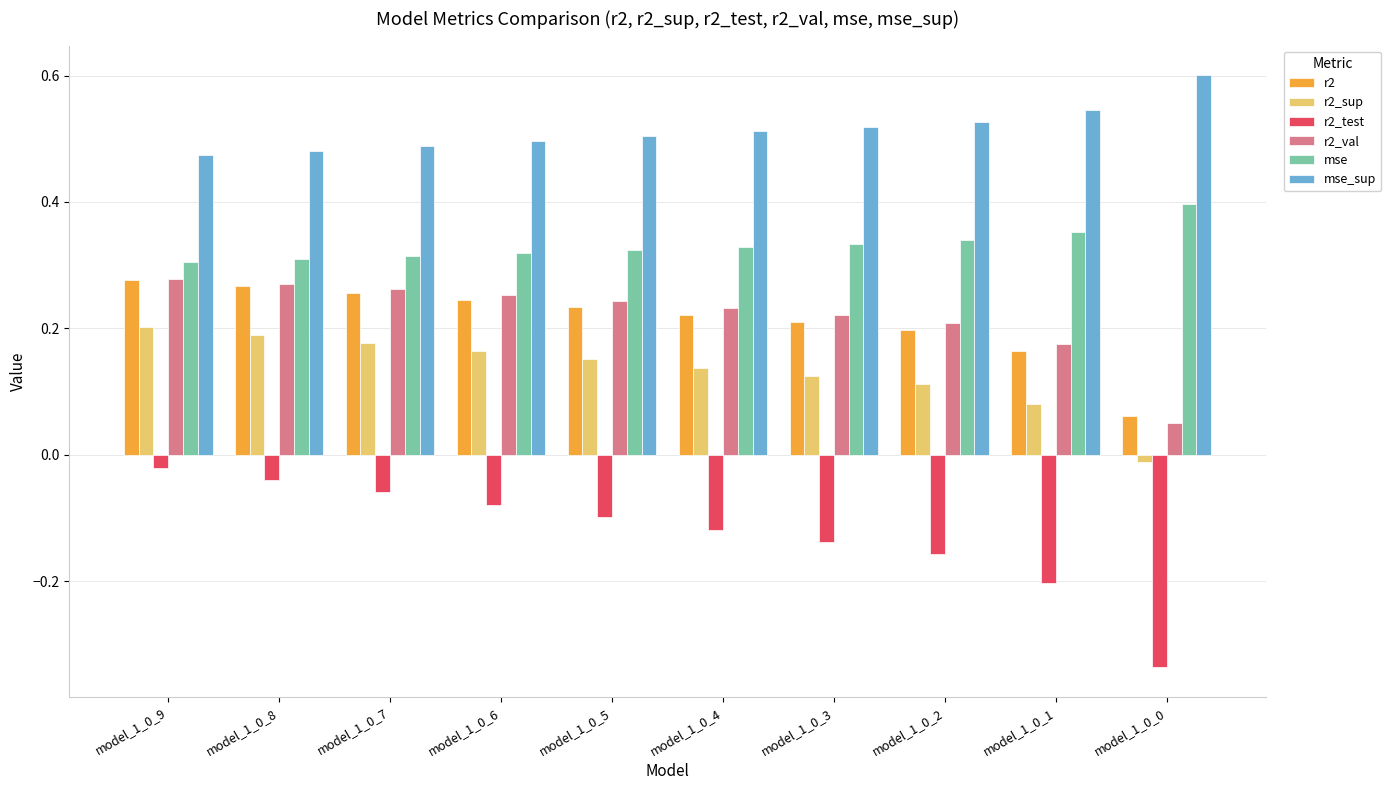

The value of r2 at model_1_0_6 is 0.4. True or false?

False